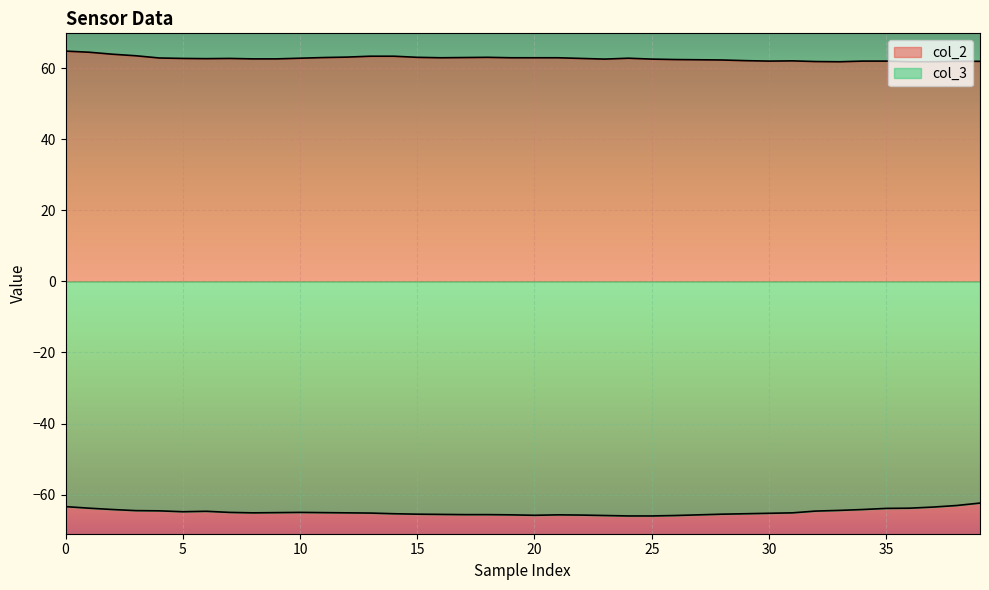

True or false: col_3 has a value of -87.4 at 12.

False